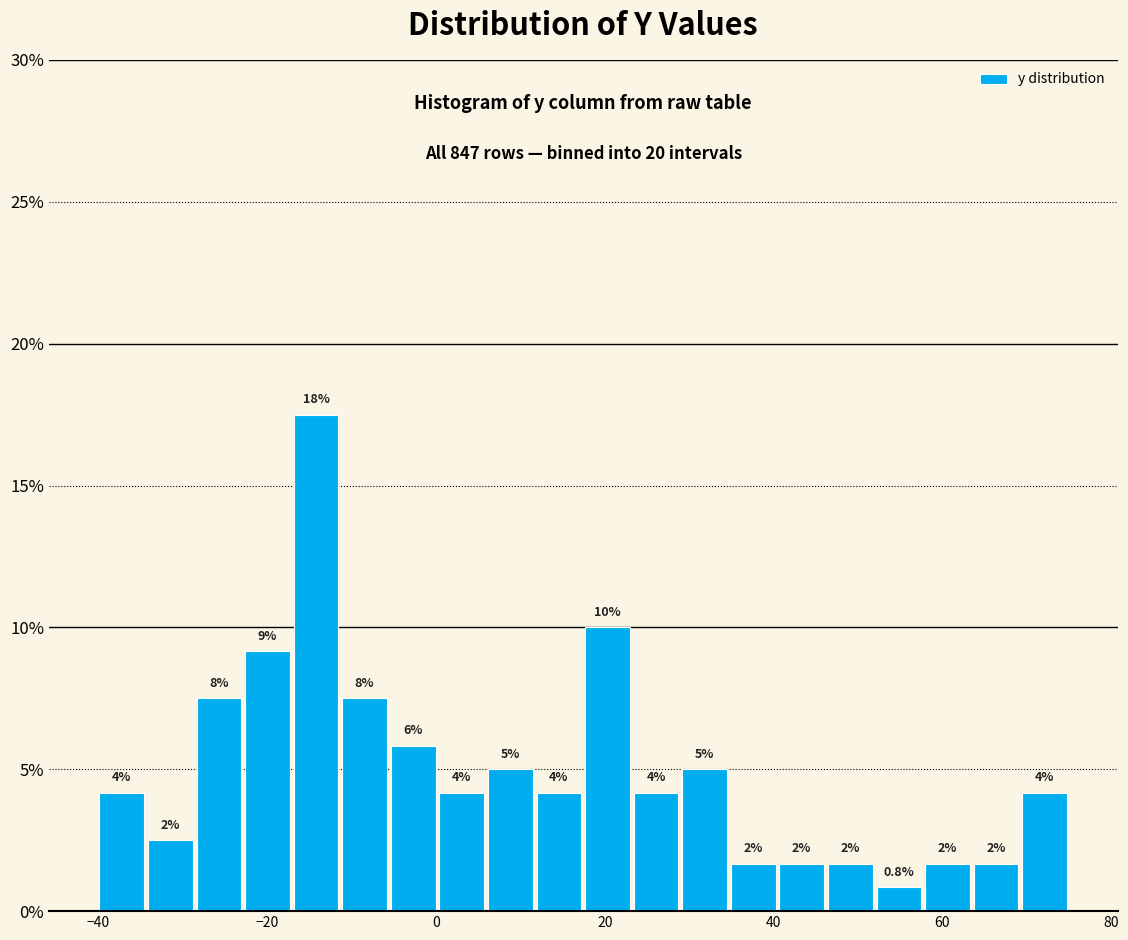

Around what value on the x-axis is the tallest bar? Give the approximate position of its centre, as read against the axis.

-14